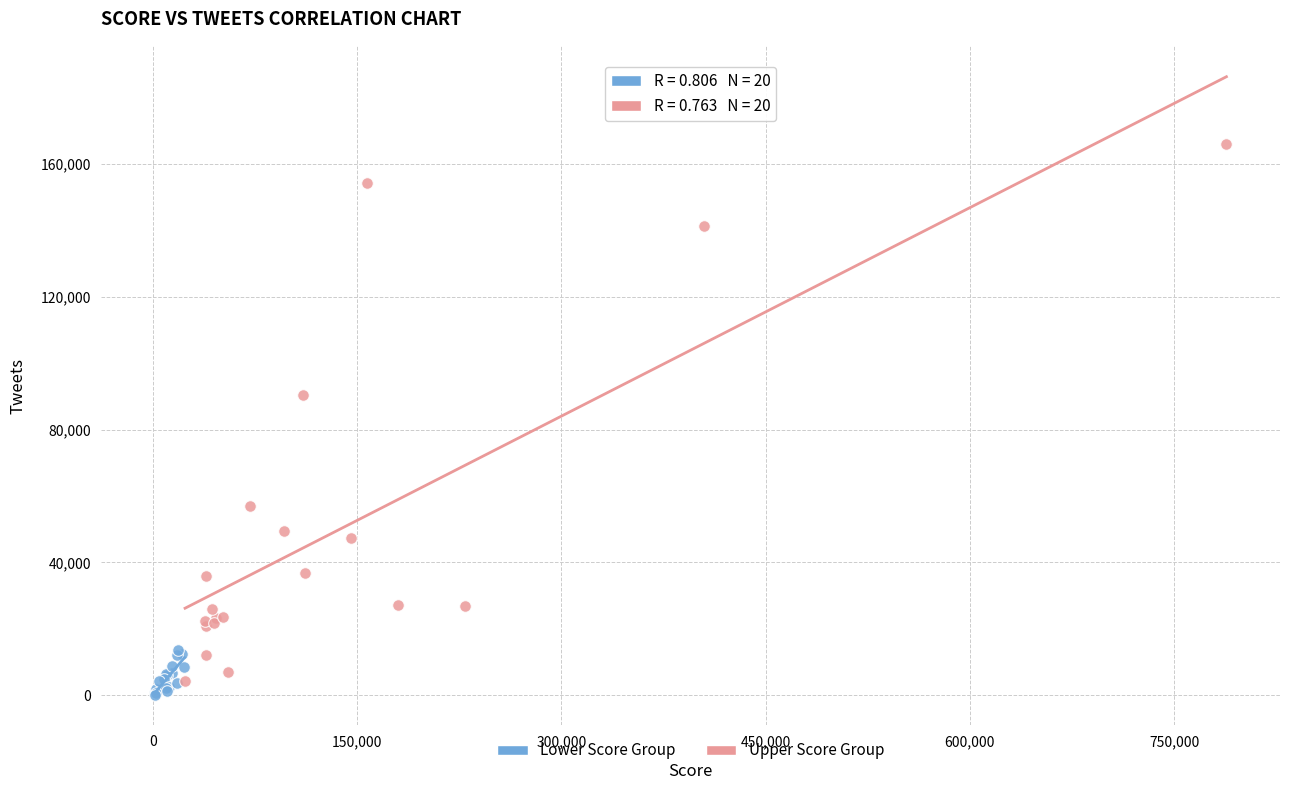

Which series reaches the maximum Y coordinate?

Upper Score Group